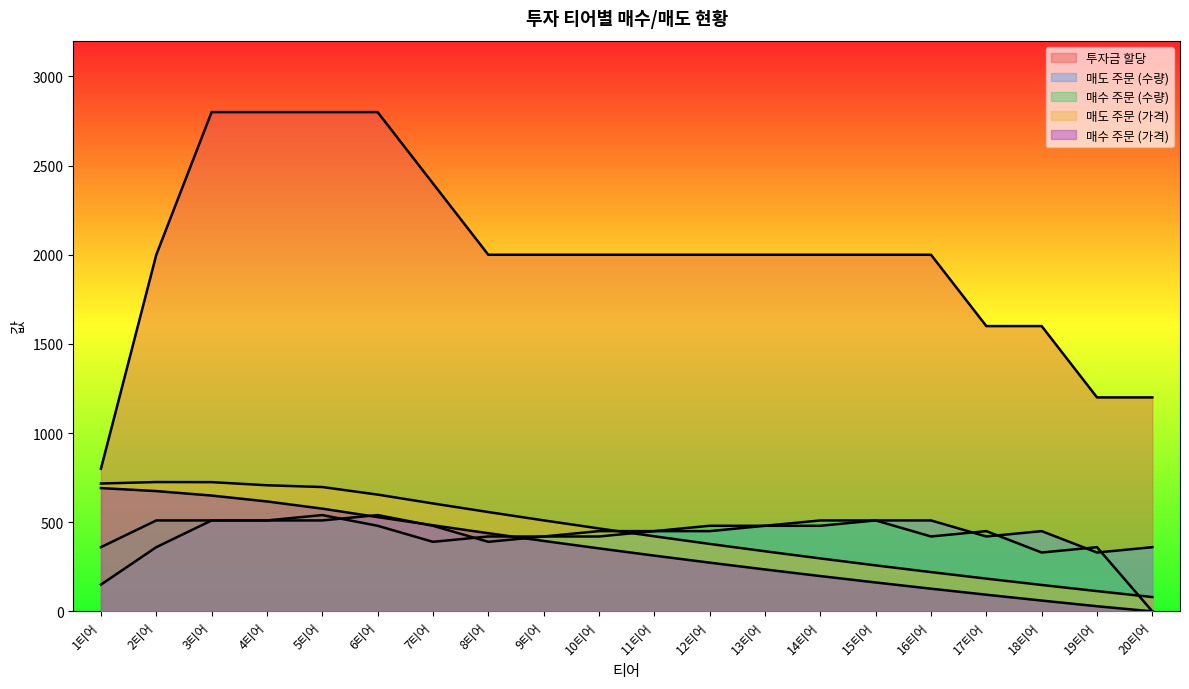

Where does the 매도 주문 (수량) series first go above 450?

3티어